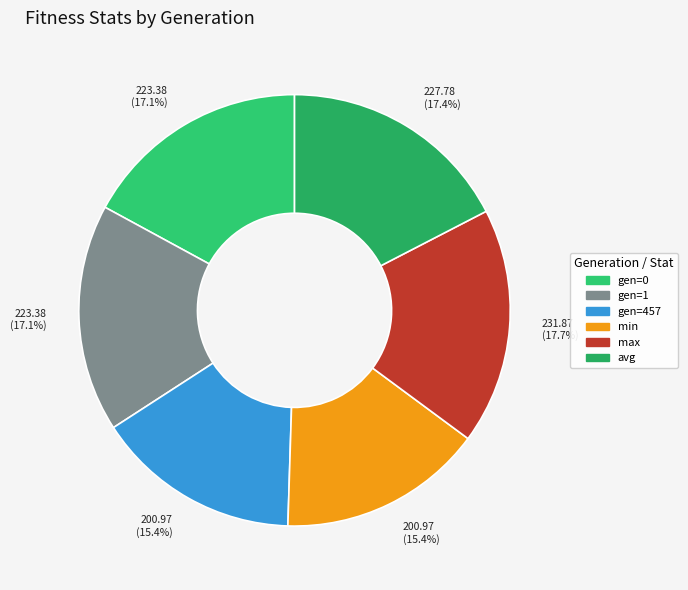

What percentage do gen=0 and min together represent?

32.4%